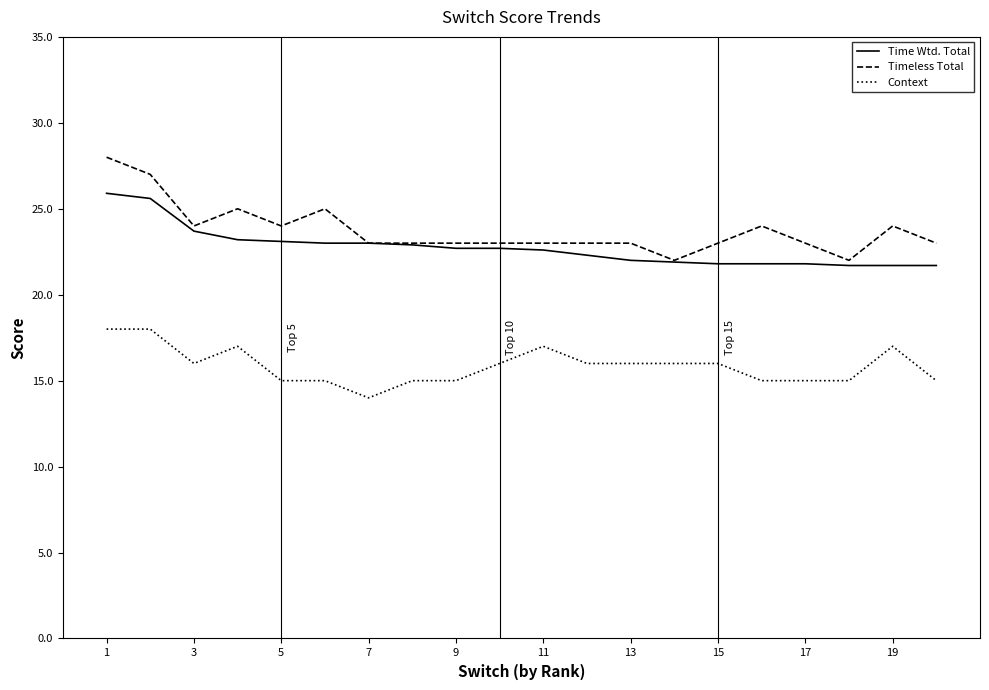

True or false: Timeless Total and Context cross at least once.

False